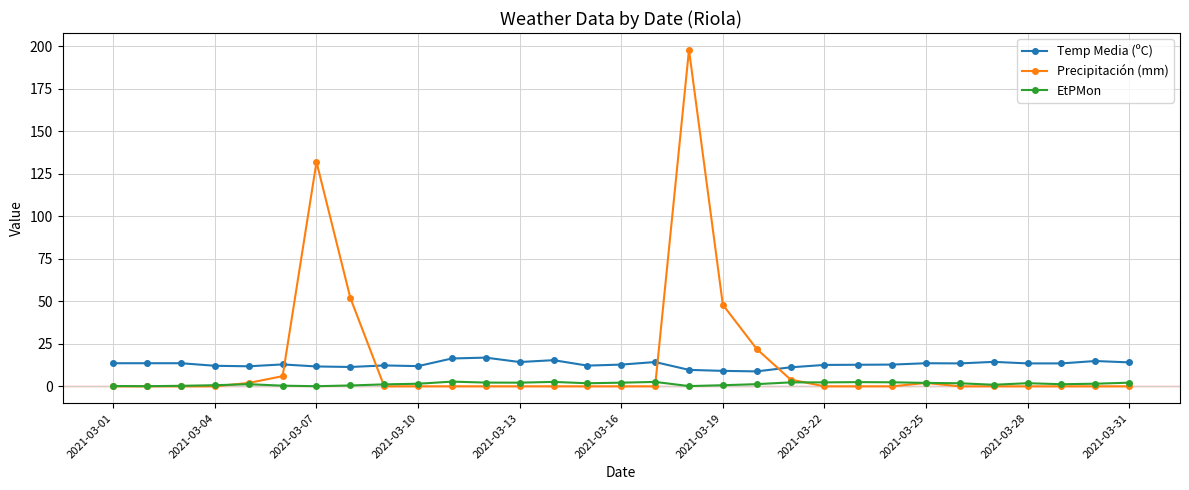

What is the maximum value shown in the chart?

198.0